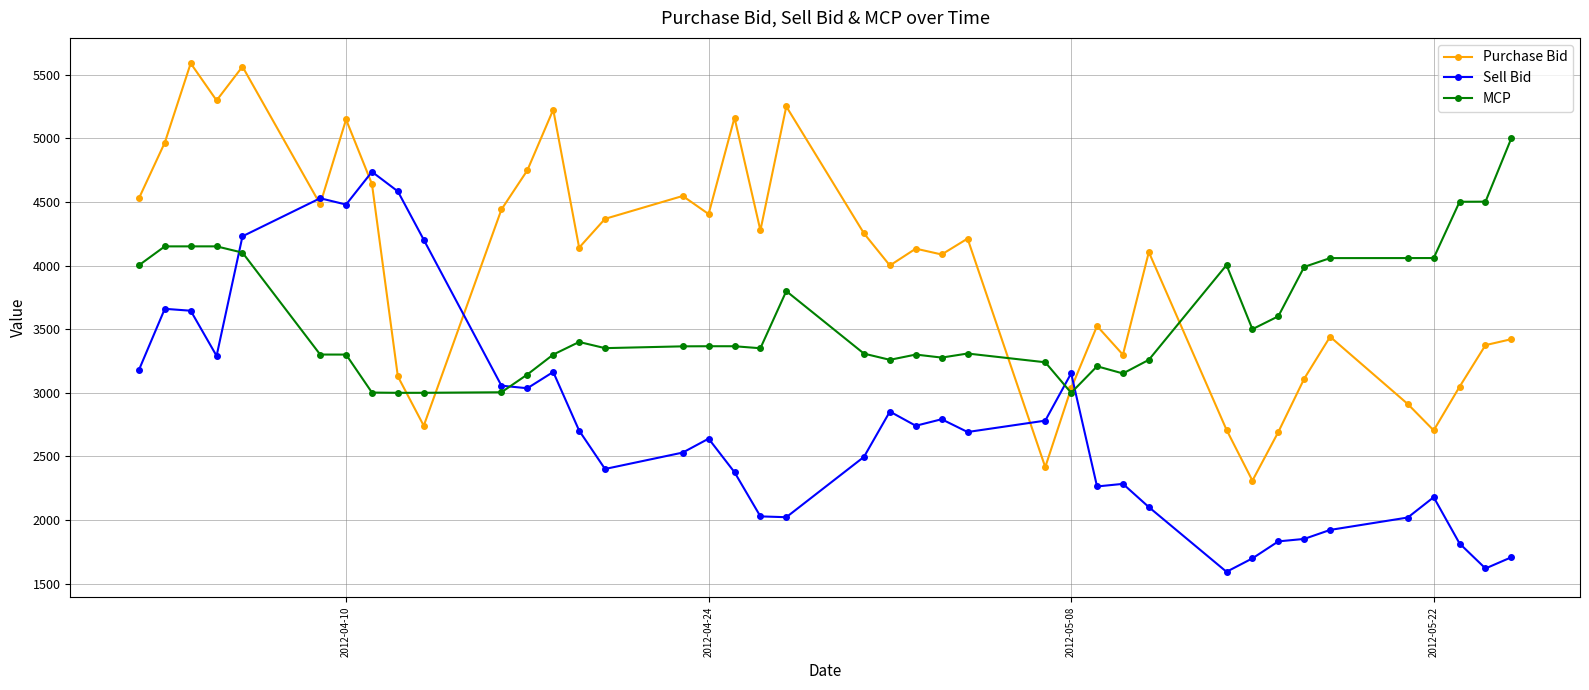

True or false: MCP has more than 1 points higher than both neighbors.

True